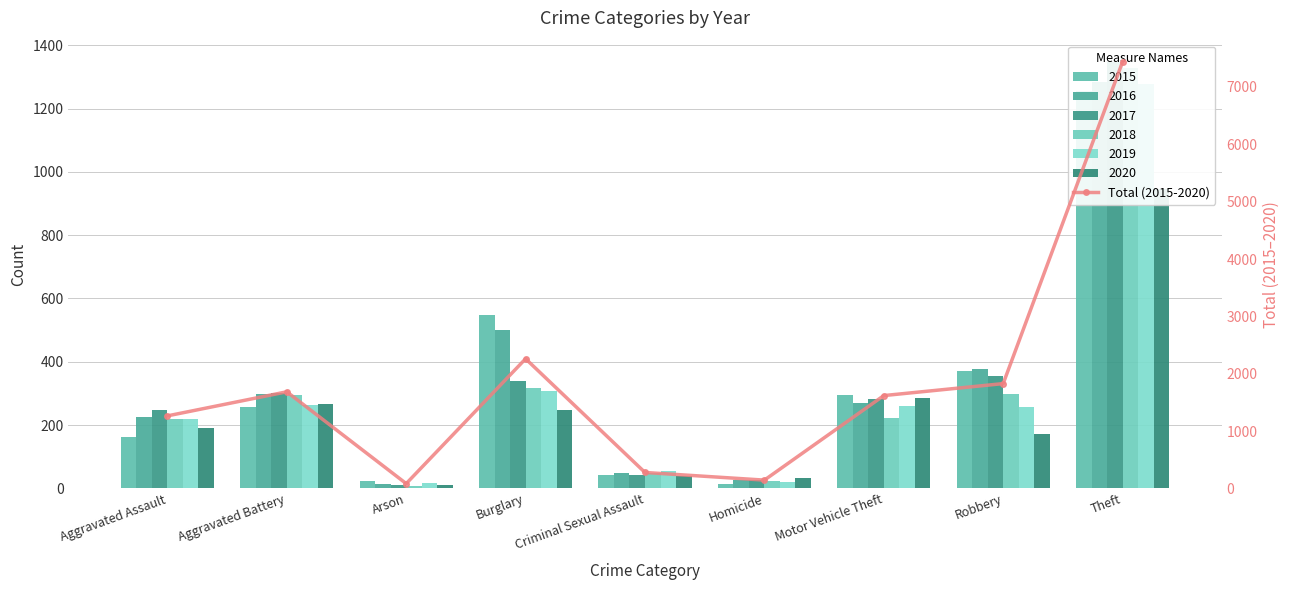

Is it true that the value at Aggravated Battery is 656?

False